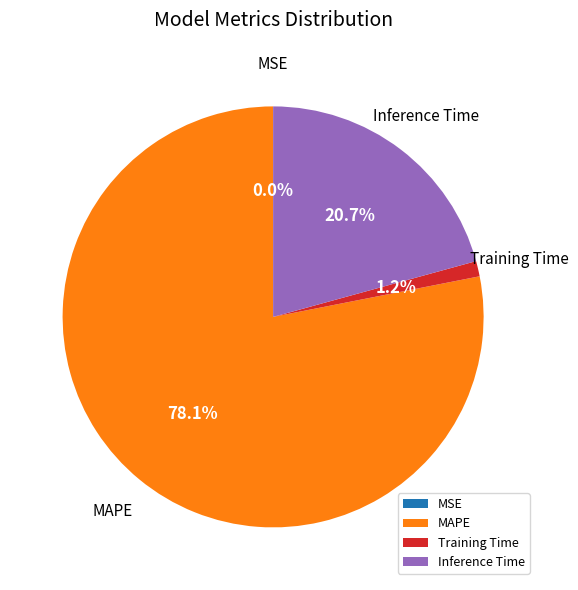

What is the largest slice in the pie chart?

MAPE